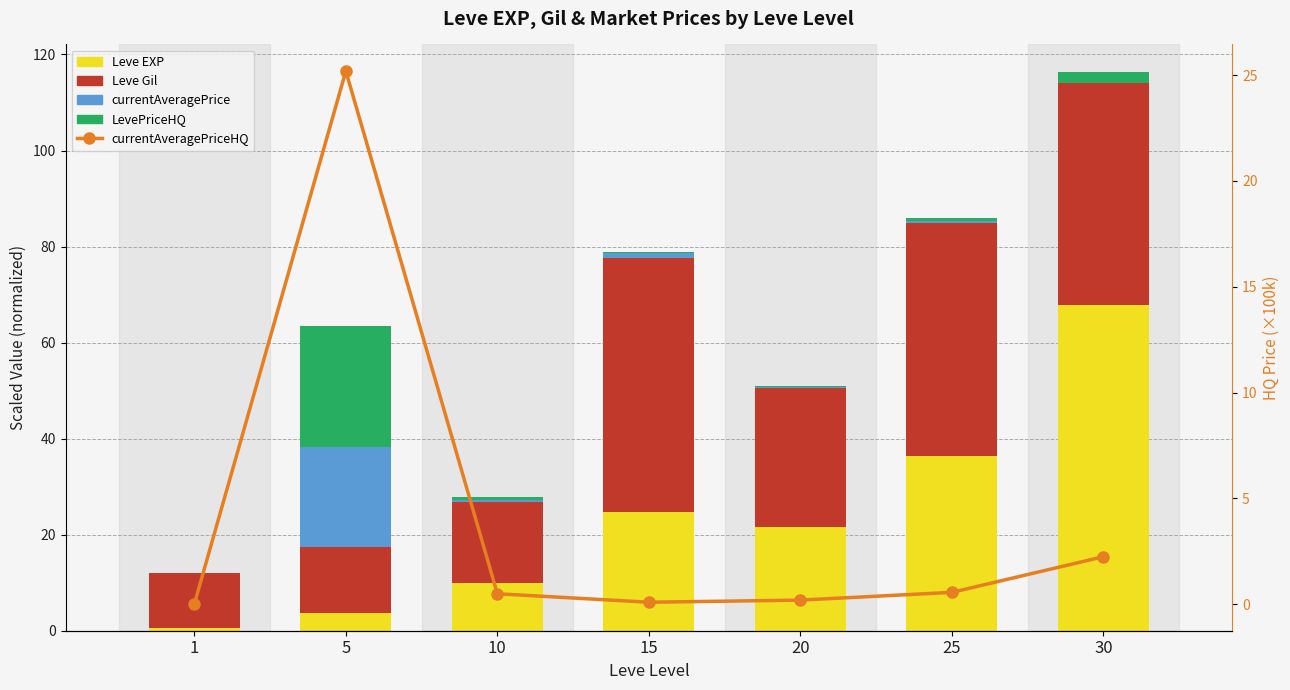

How many values in the Leve Gil series are below 29?

3